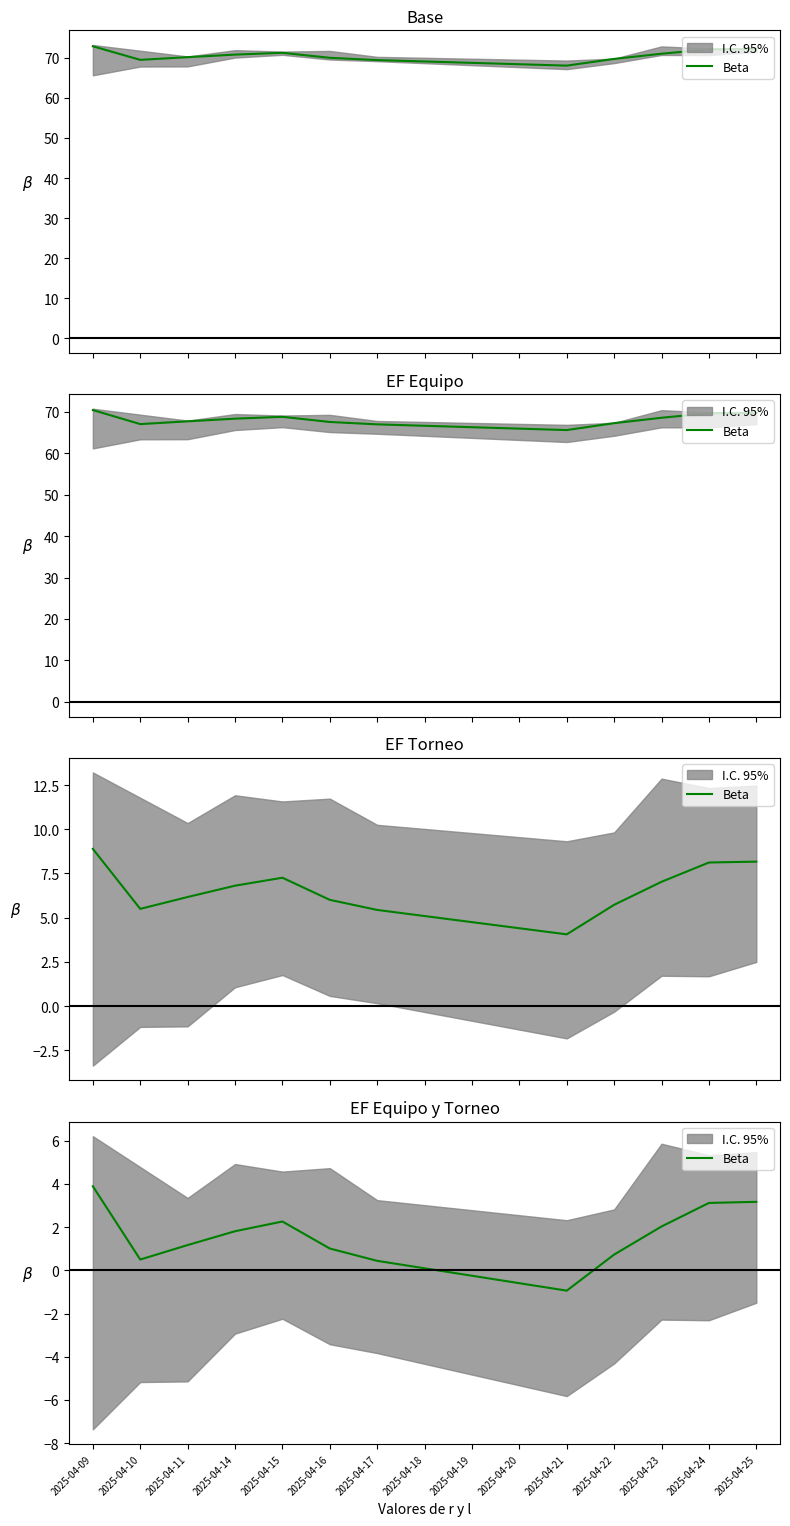

Is it true that the value at 2025-04-23 is 2.0?

True